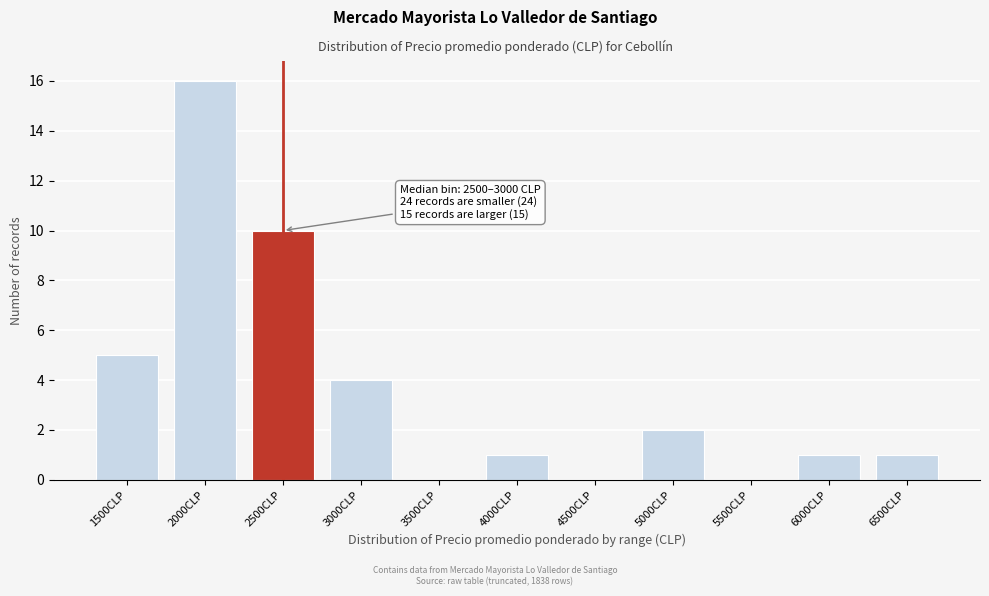

Reading right to left, transcribe all the data shown in this chart.

6500CLP=1	6000CLP=1	5500CLP=0	5000CLP=2	4500CLP=0	4000CLP=1	3500CLP=0	3000CLP=4	2500CLP=10	2000CLP=16	1500CLP=5